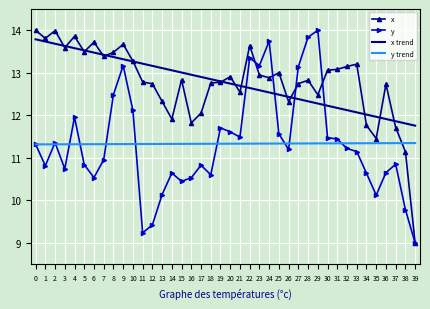

The value of x trend at 15 is 13.0. True or false?

True